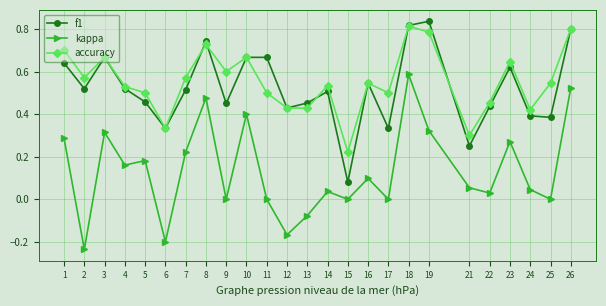

What is the total value across all series at 14?

1.1